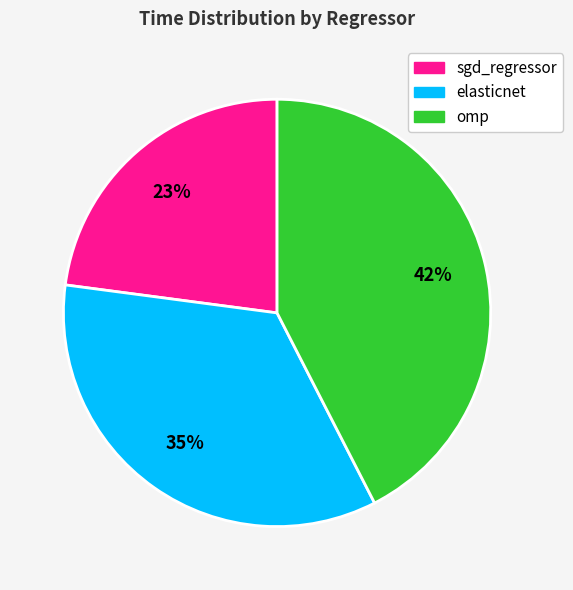

Combined, do omp and elasticnet account for over 50%?

Yes